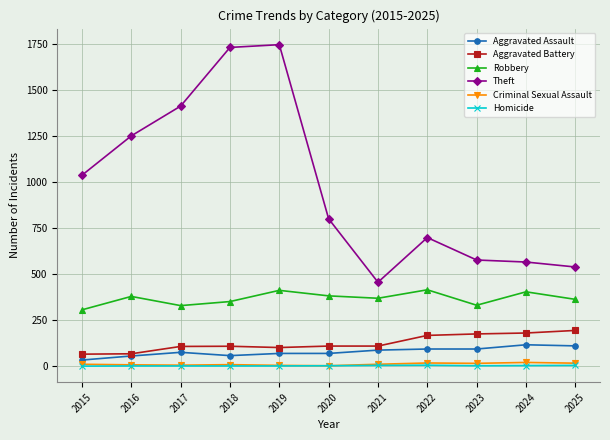

What is the value of the Aggravated Battery point at the 2nd from the left?

67